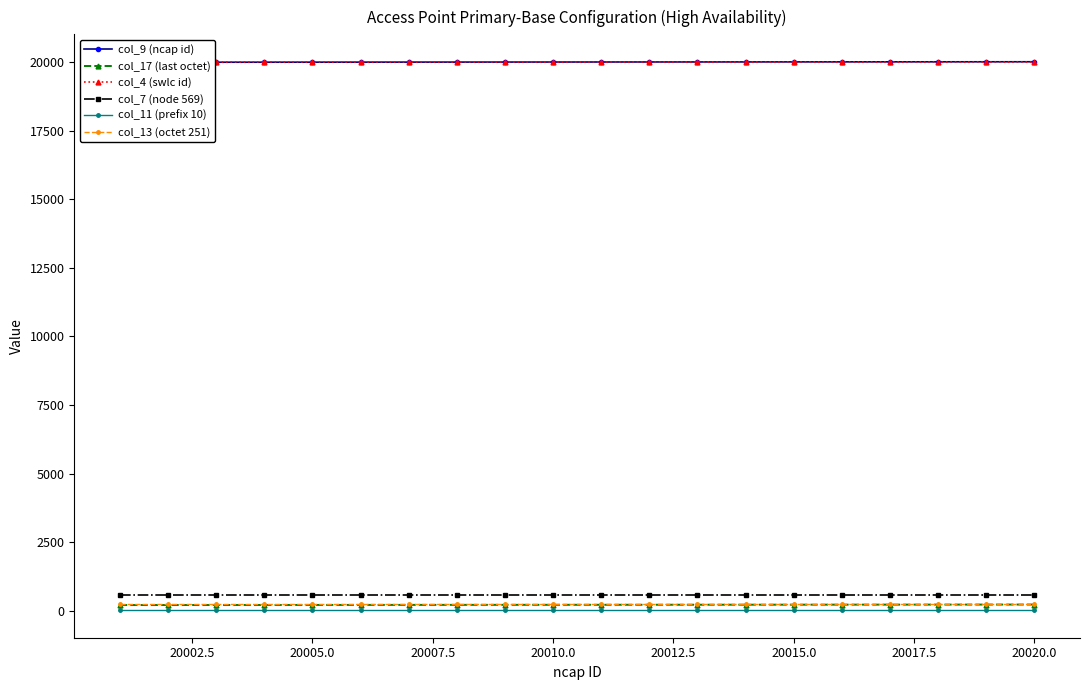

True or false: col_7 (node 569) and col_17 (last octet) cross at least once.

False